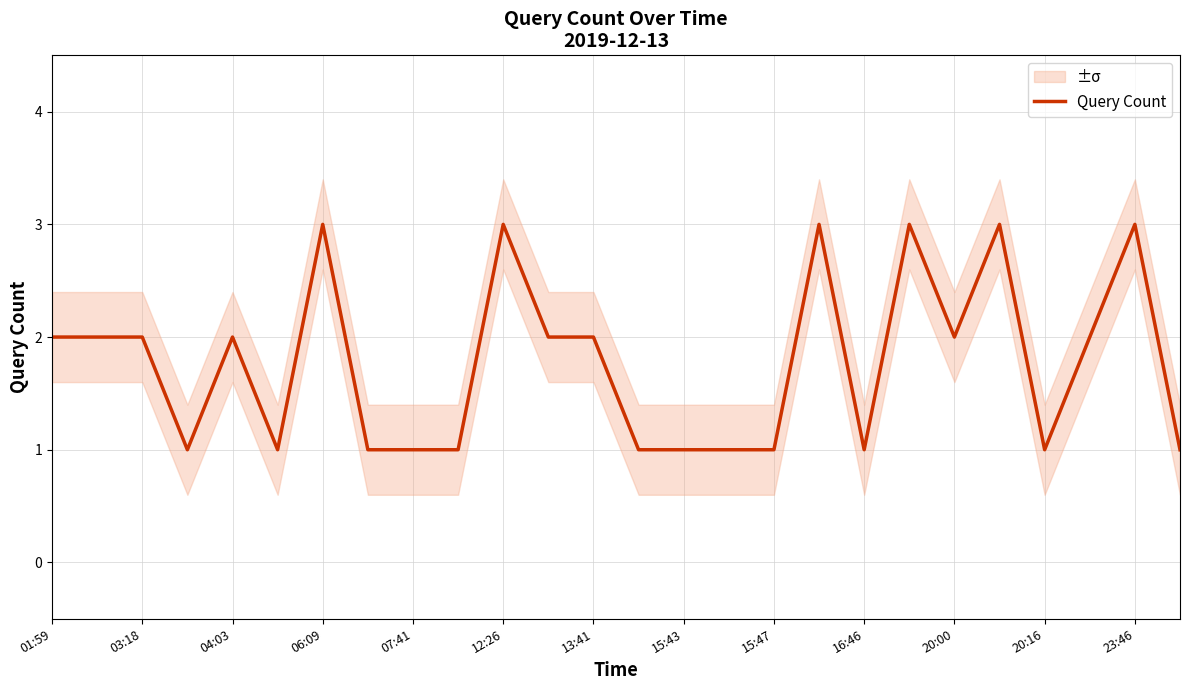

Count the number of categories in the chart.

26